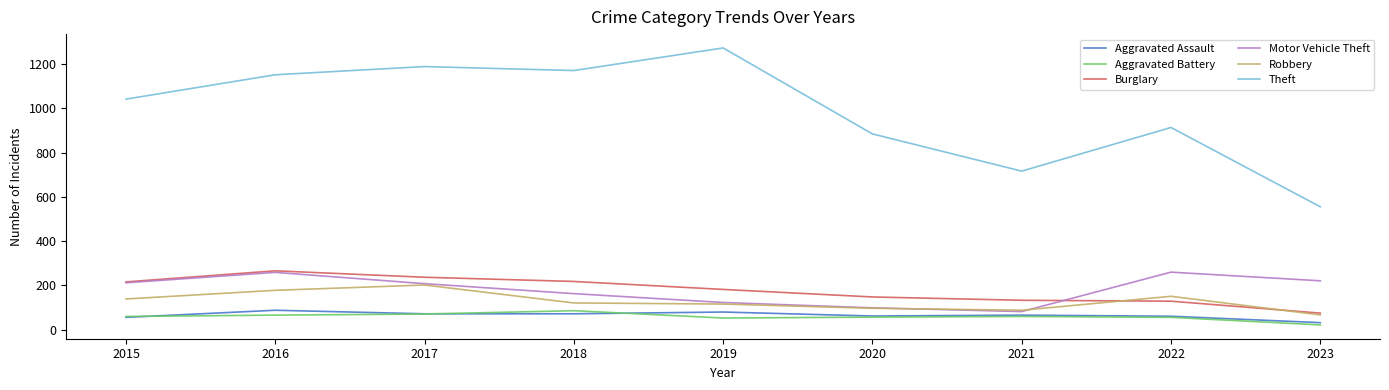

At which label does Robbery first exceed 121?

2015